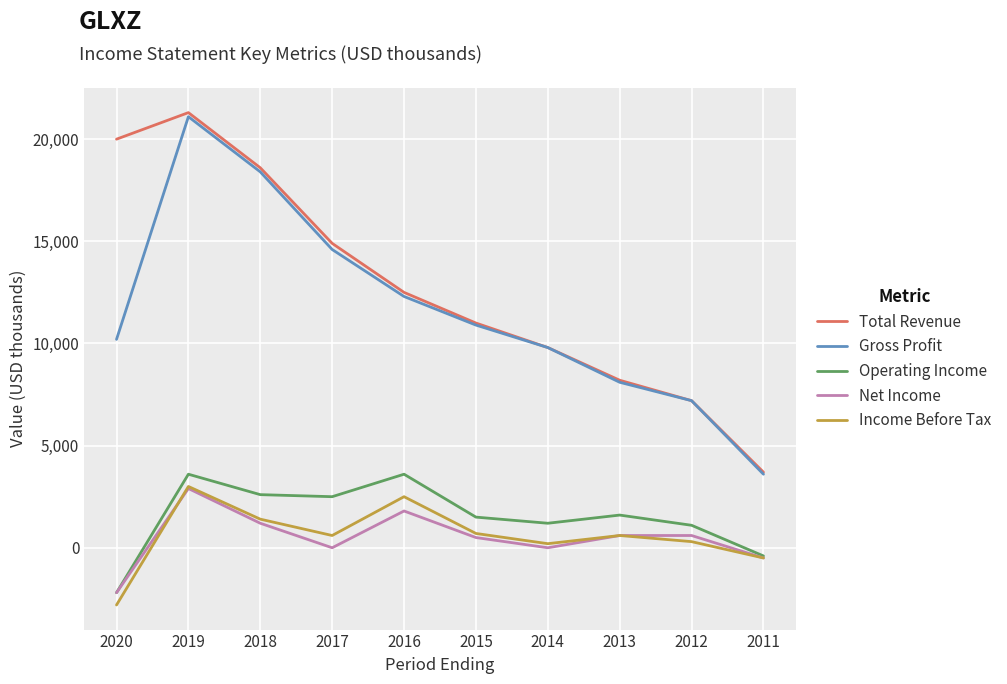

True or false: Total Revenue and Net Income cross at least once.

False